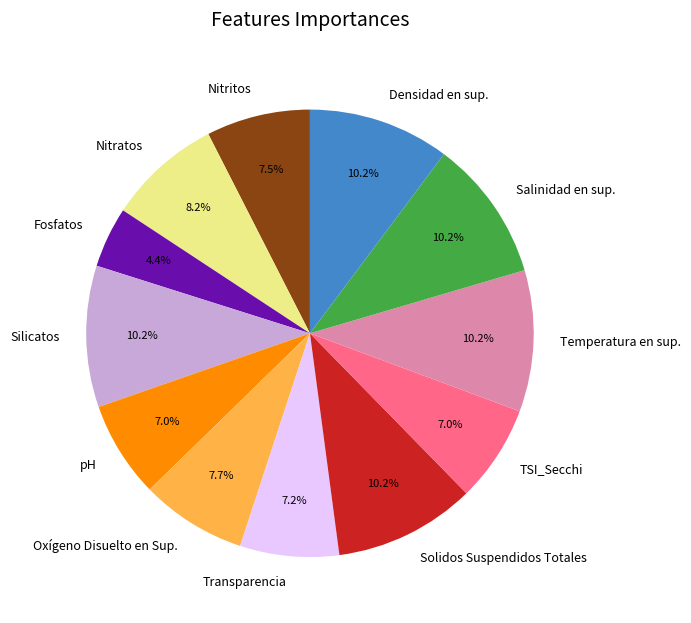

What is the ratio of the value at pH to the value at Oxígeno Disuelto en Sup.?

0.9